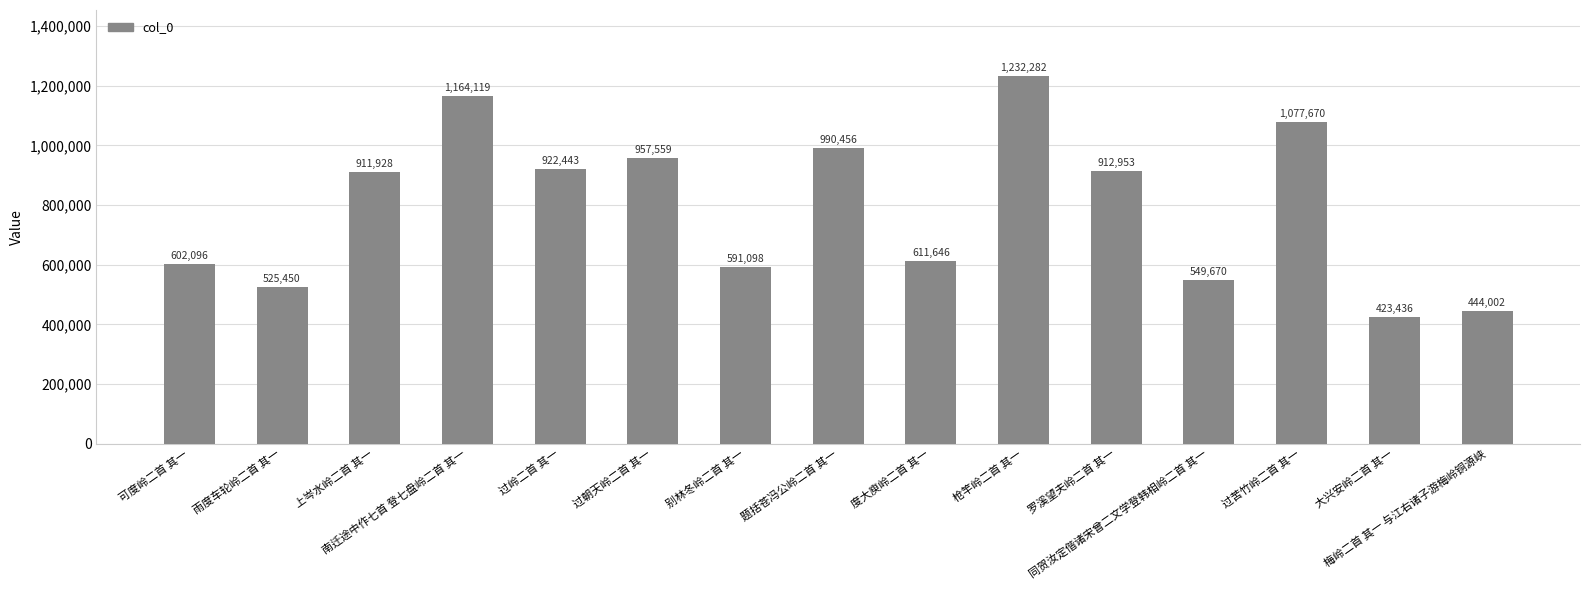

What is the value of the 9th bar from the left?

611646